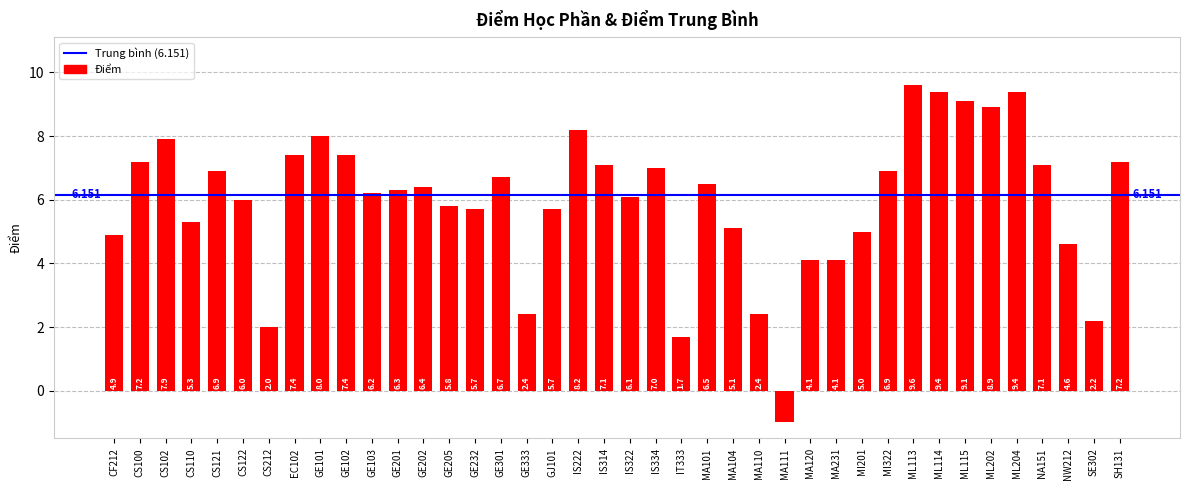

Read the value at MA231.

4.1